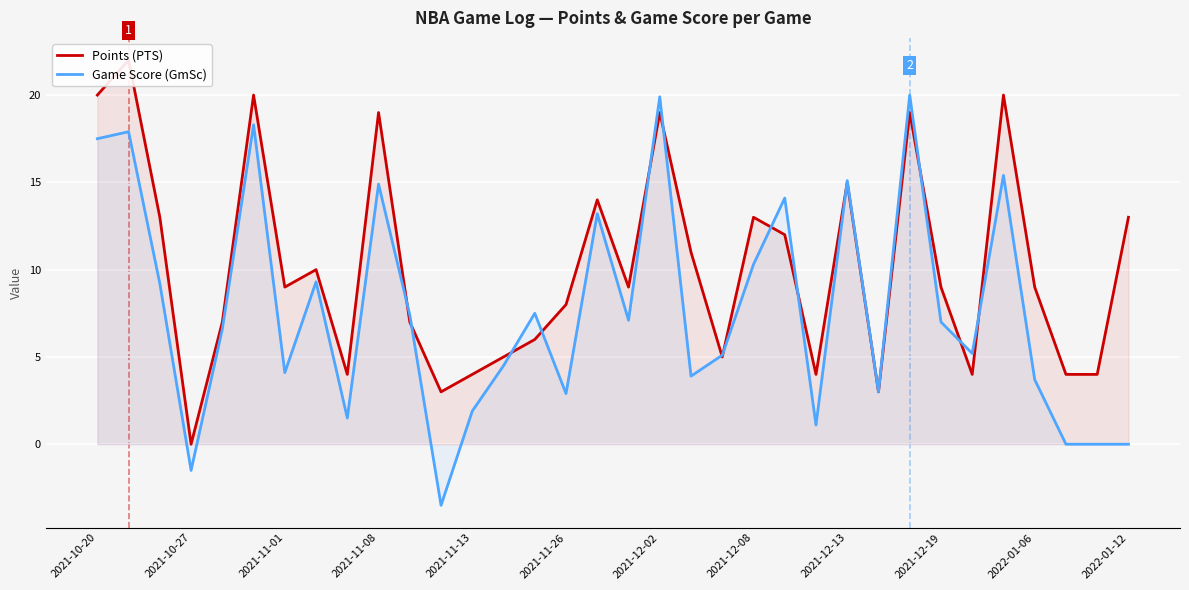

True or false: Game Score (GmSc) has a value of -1.5 at 2021-10-27.

True